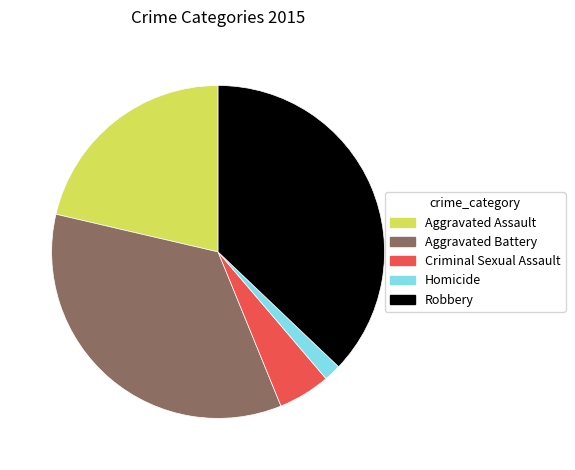

Is the sum of Criminal Sexual Assault and Homicide greater than half?

No